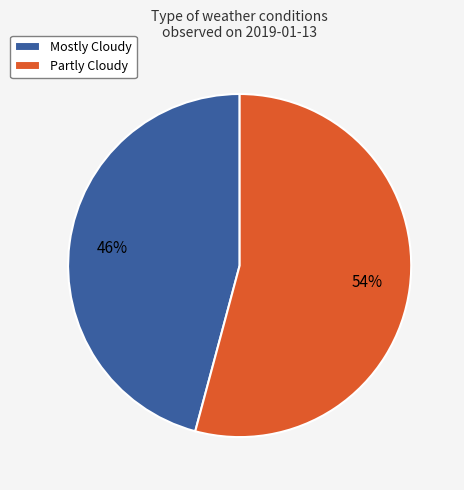

The Mostly Cloudy slice represents 46% of the pie. True or false?

True